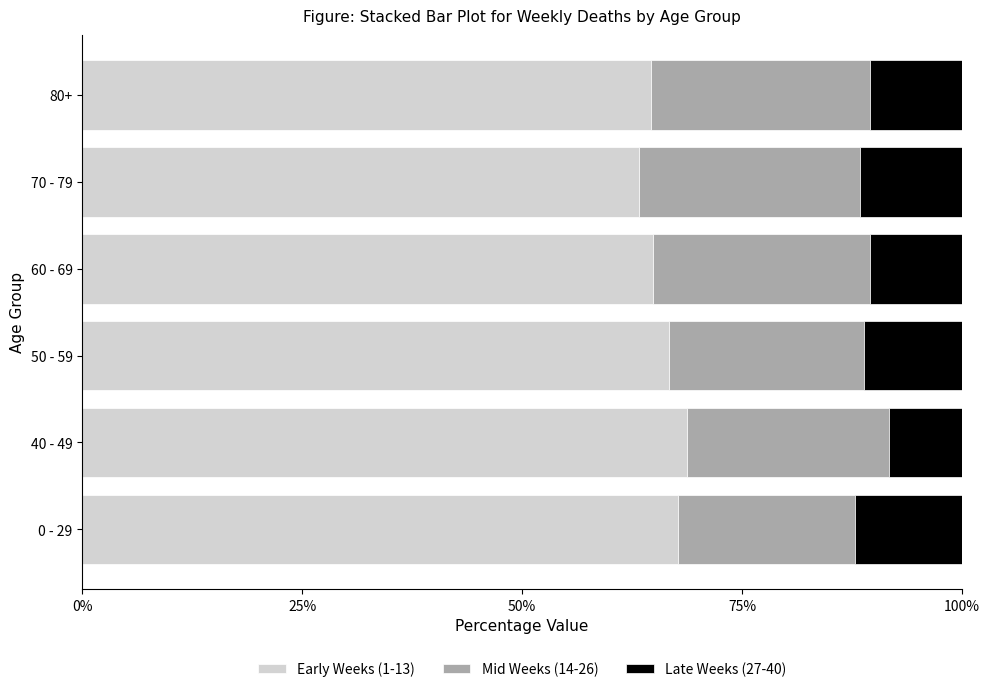

What is the sum of the Early Weeks (1-13) values at 40 - 49 and 80+?

133.5